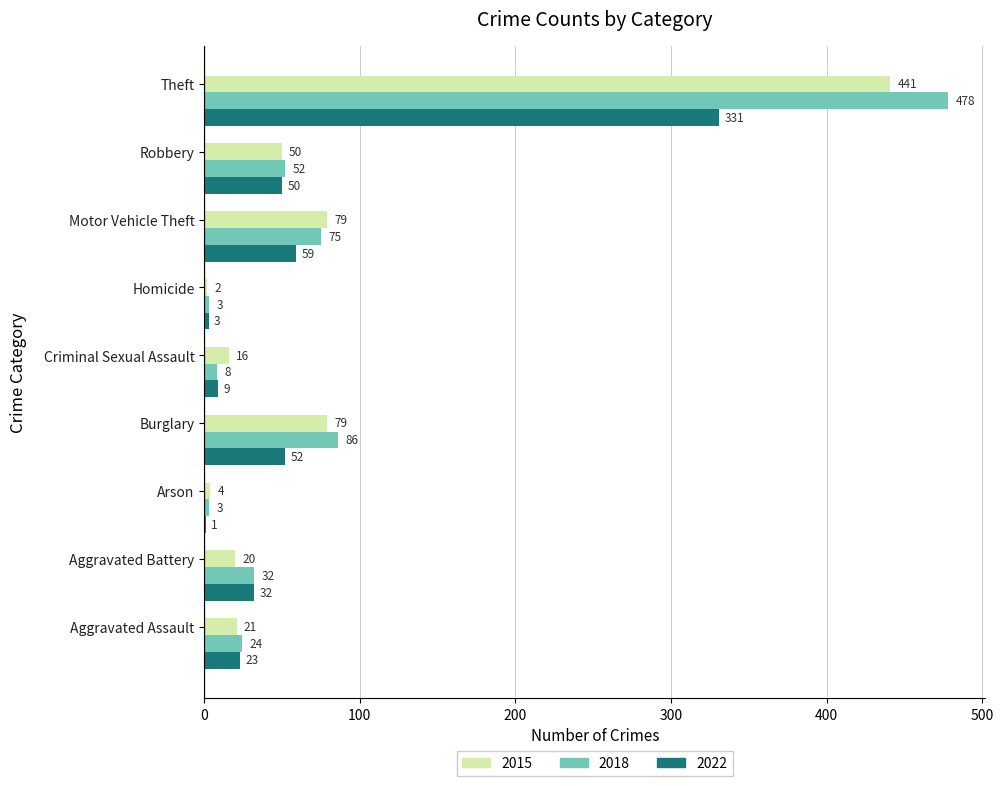

How many series are shown in this chart?

3